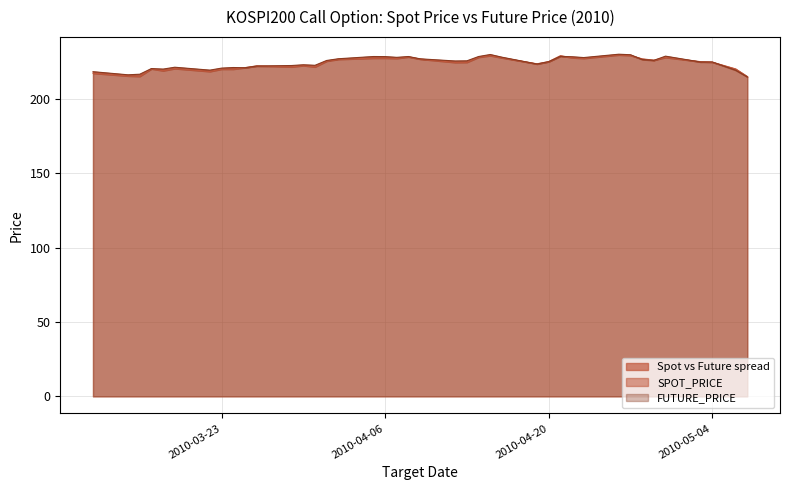

Is it true that SPOT_PRICE equals 145.1 at 2010-03-22?

False